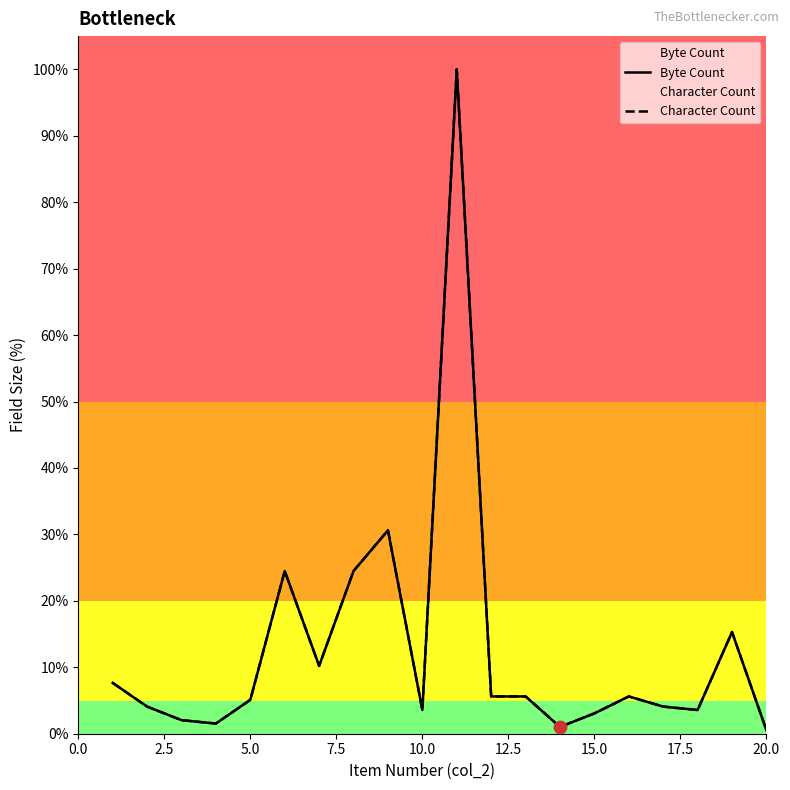

At how many categories does at least one series exceed 11?

5